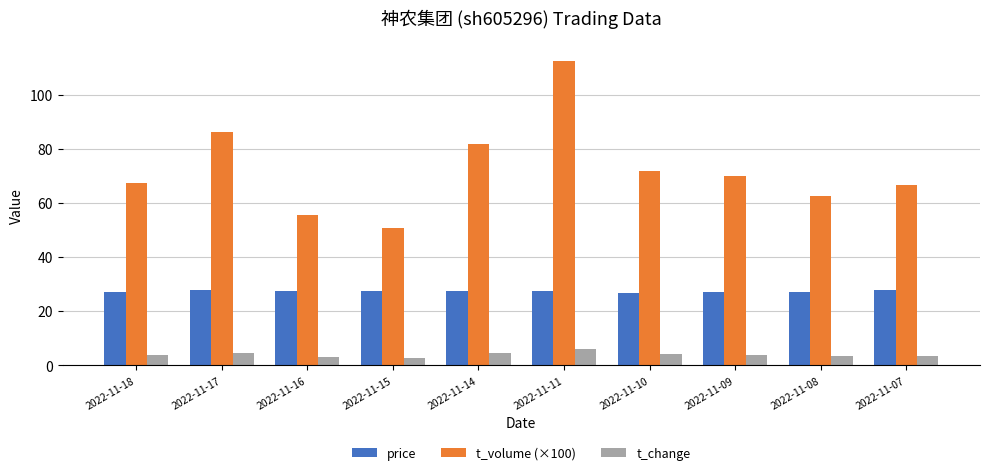

Between 2022-11-14 and 2022-11-08, which series saw the biggest shift?

t_volume (×100)